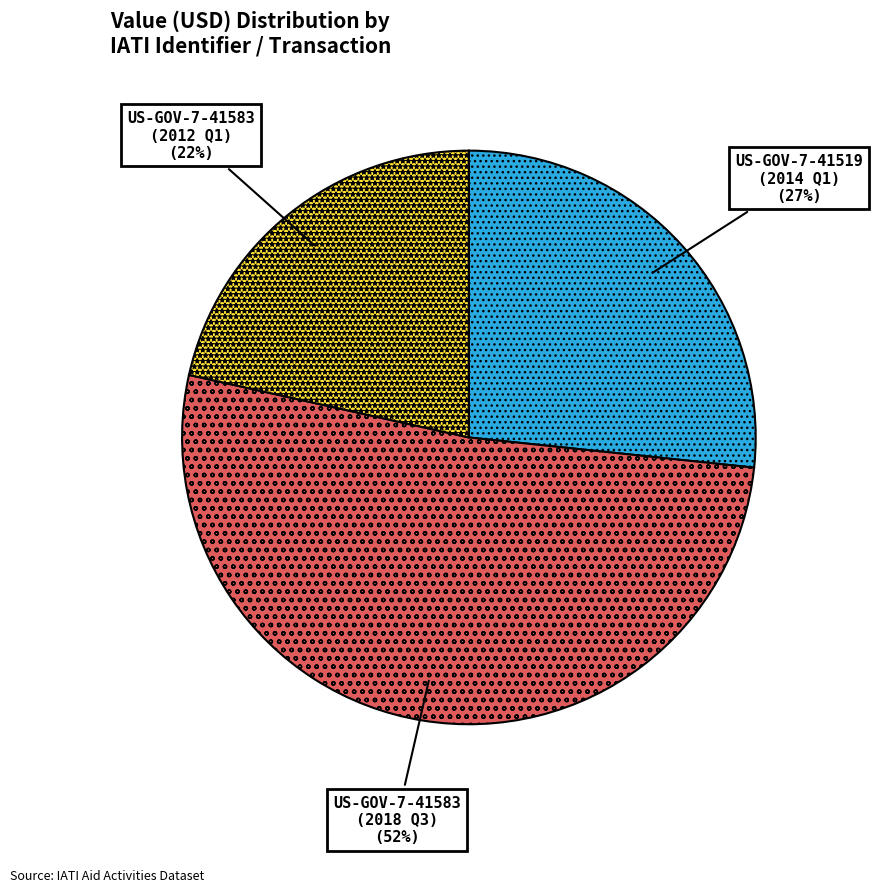

To the nearest percent, what is the average slice percentage?

33%